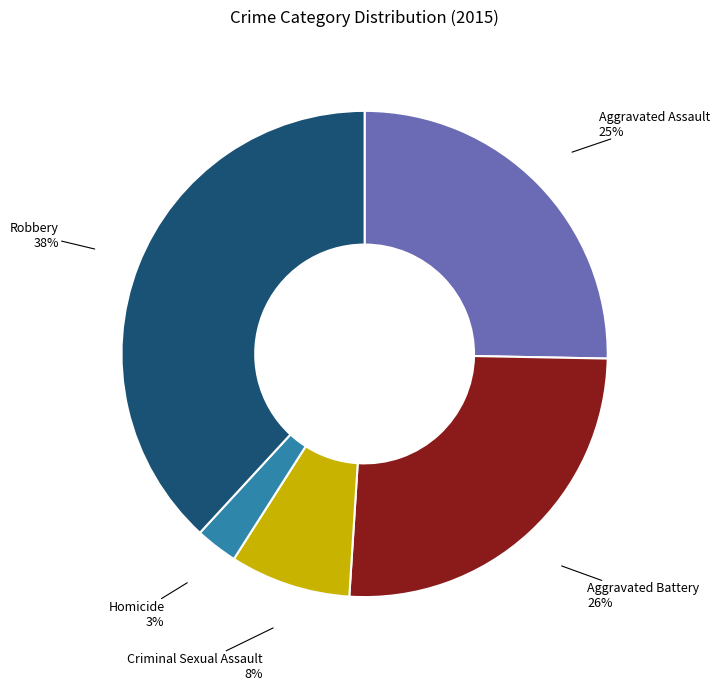

Which category has the biggest portion of the pie?

Robbery